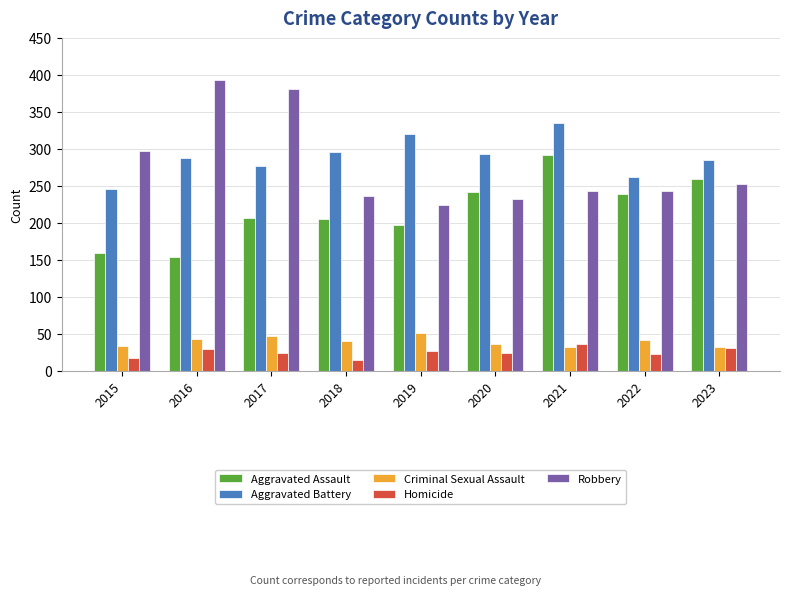

What is the total value across all series at 2017?

936